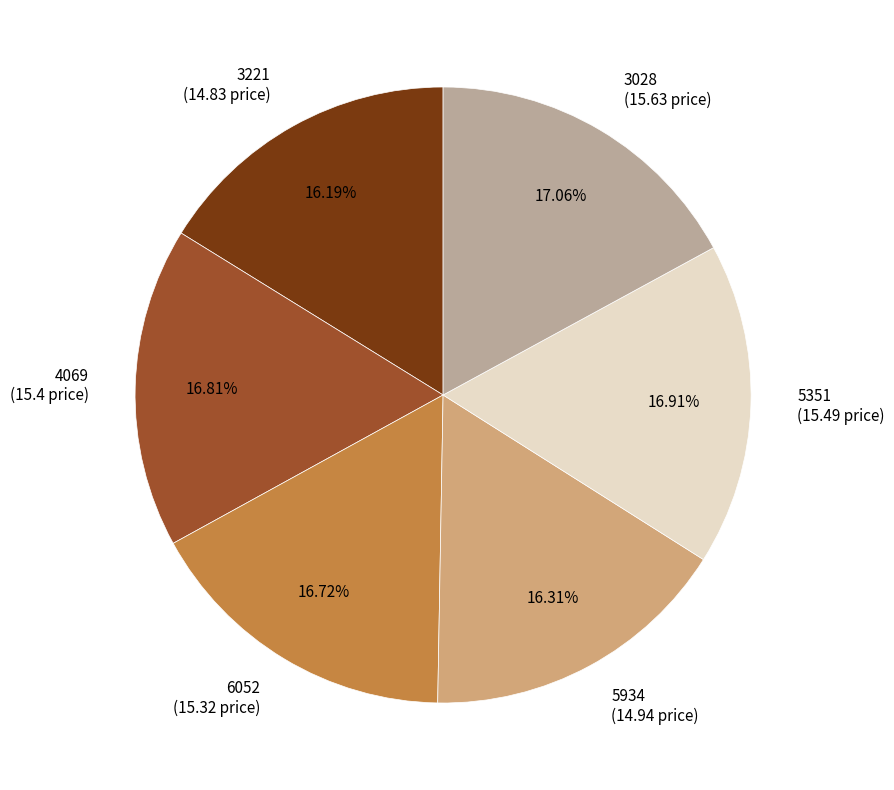

Is there a majority slice in this chart?

No